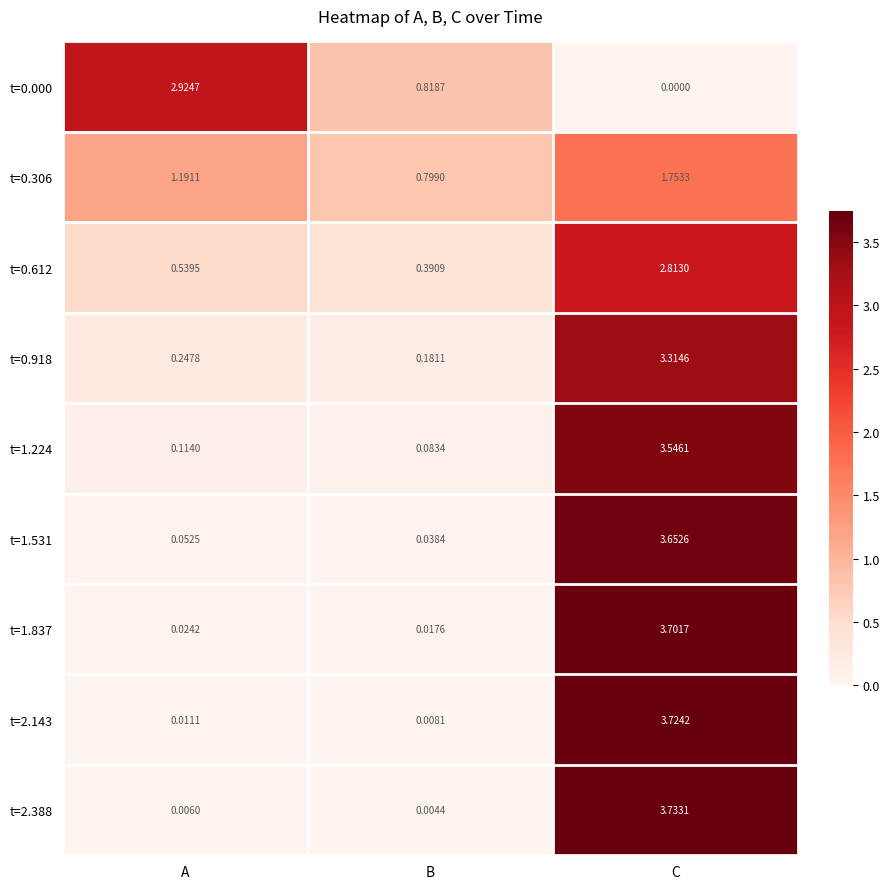

Which series changed the most between A and B?

t=0.000